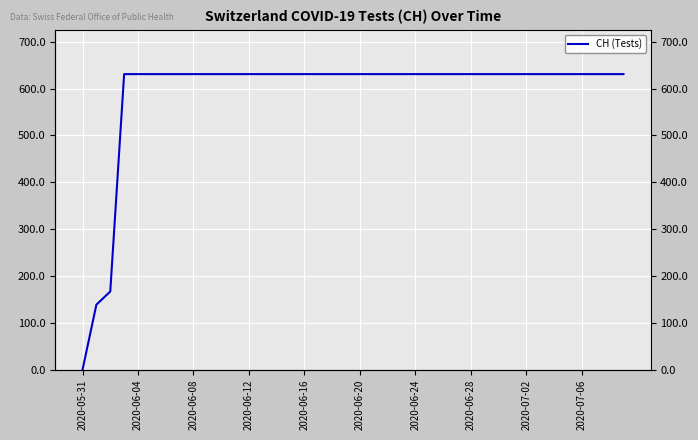

Approximately how many times larger is the value at 19 compared to 2020-06-20?

1.0